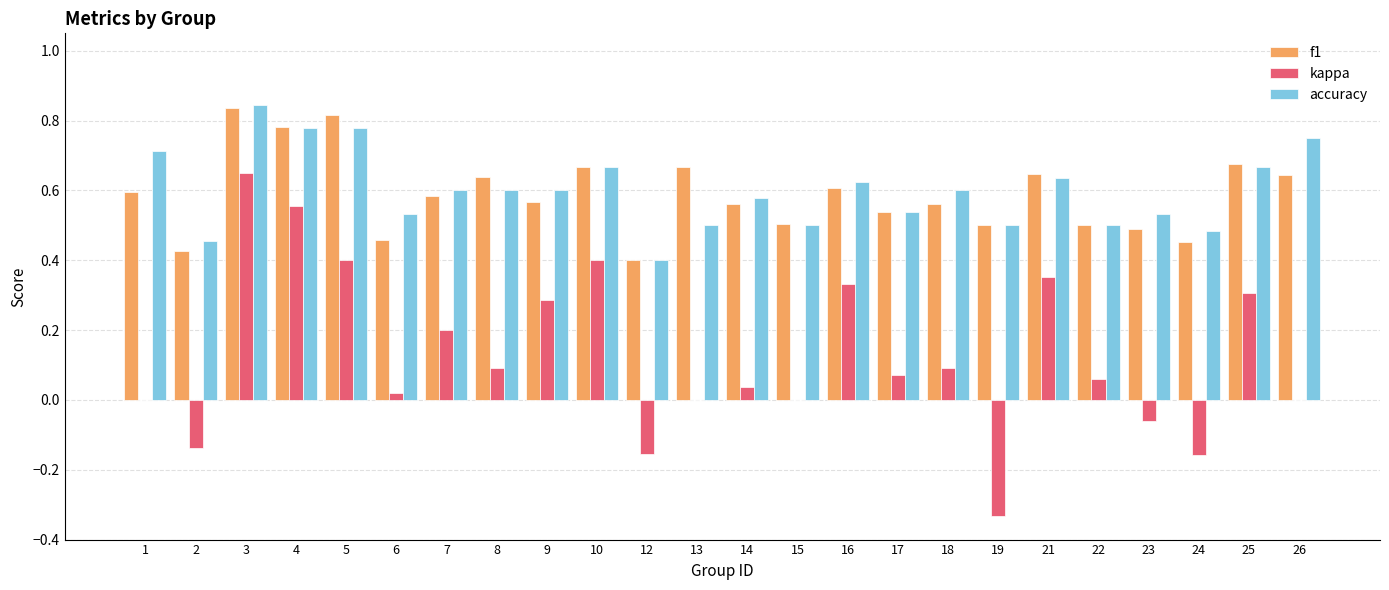

Which series changed the most between 3 and 25?

kappa